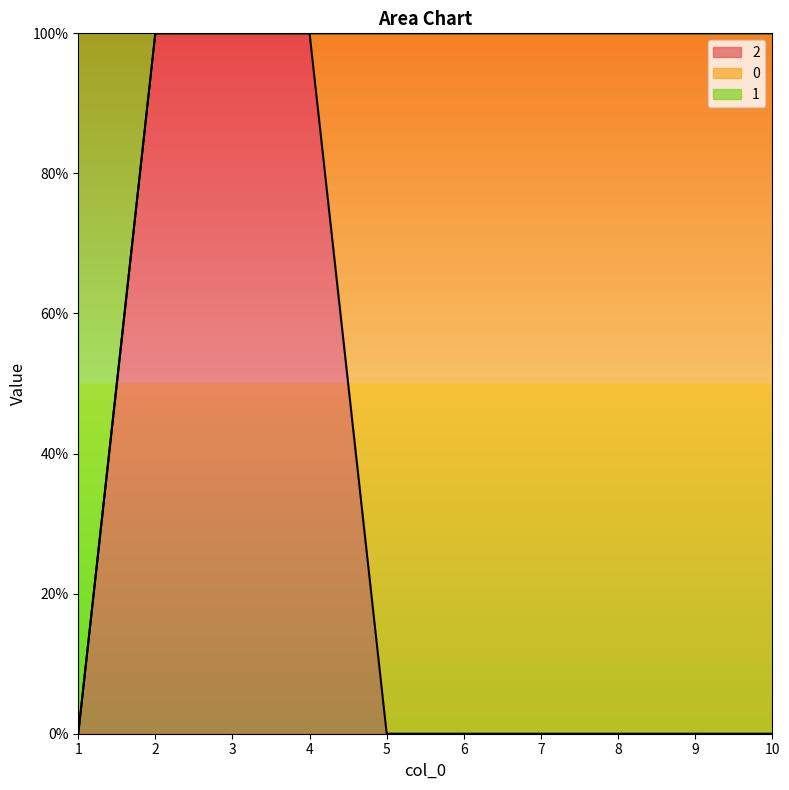

How many lines are shown in the chart?

2